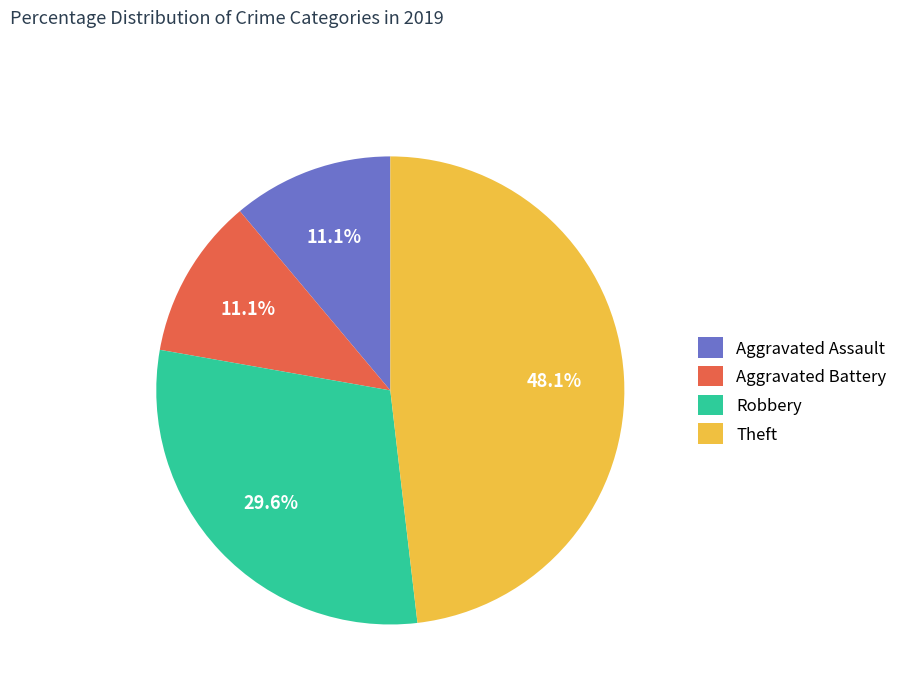

Approximately how many times larger is the value at Aggravated Battery compared to Aggravated Assault?

1.0